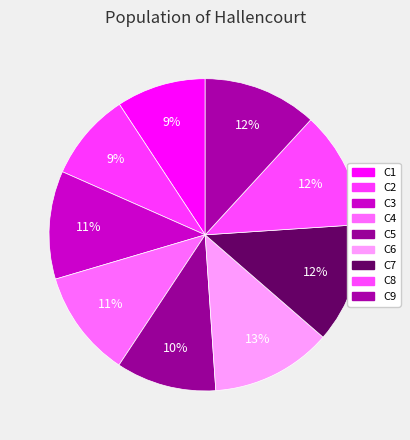

Which slice is the largest?

C6